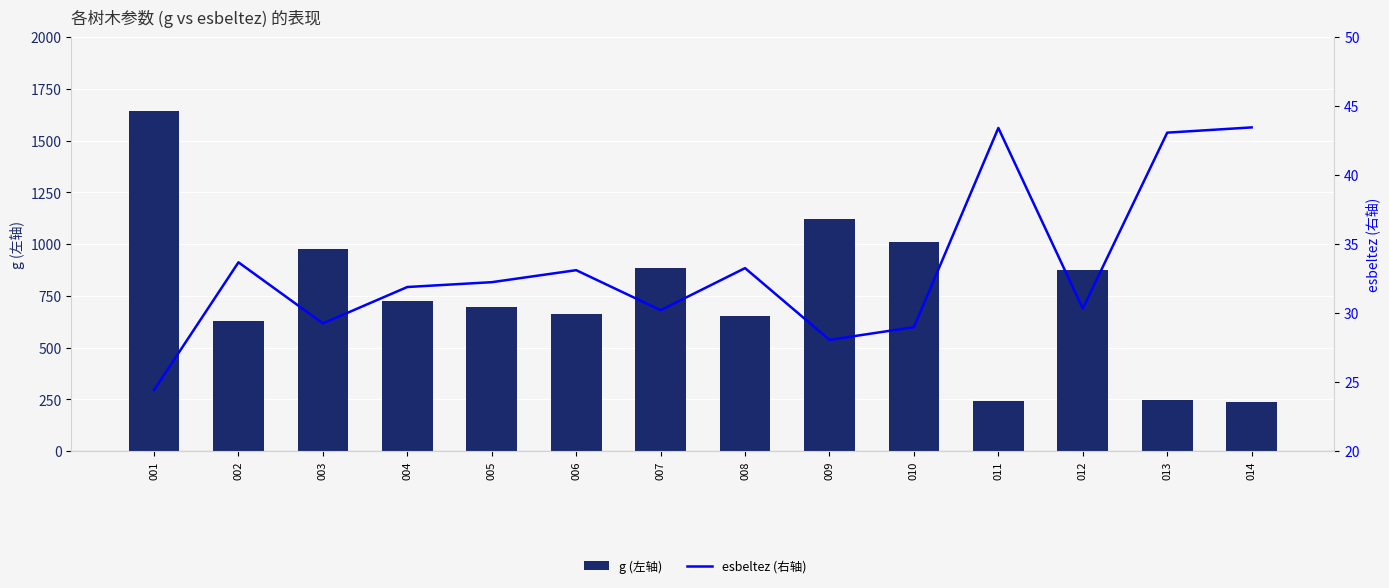

The esbeltez (右轴) series shows 43.1 at 013. True or false?

True